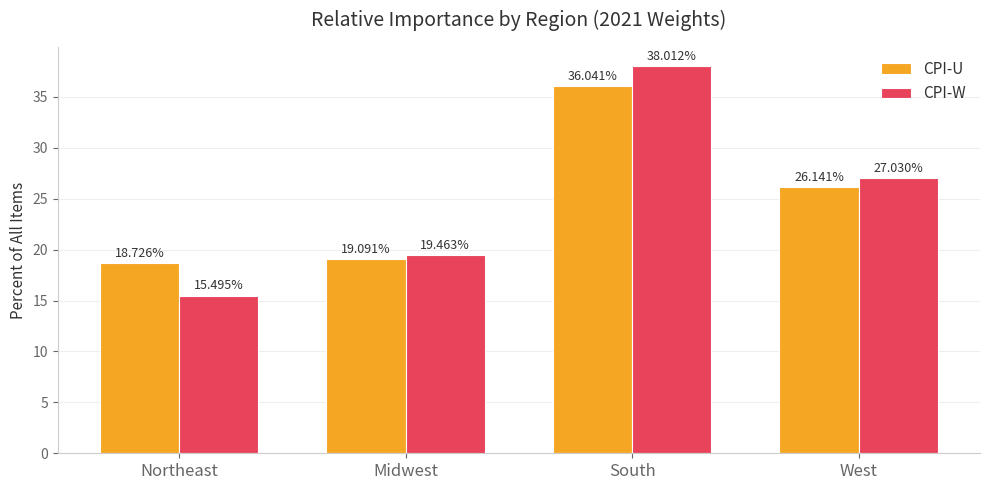

What are all the series names shown in the legend?

CPI-U, CPI-W